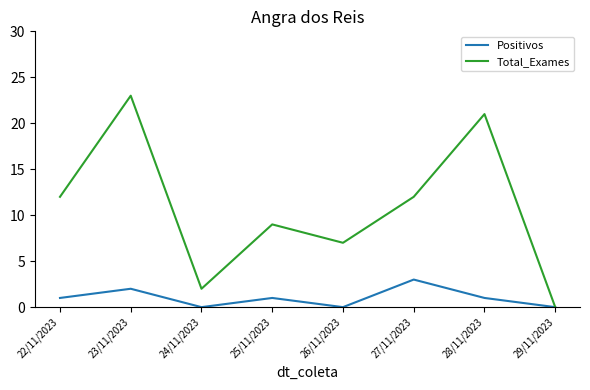

The value of Positivos at 23/11/2023 is 3. True or false?

False